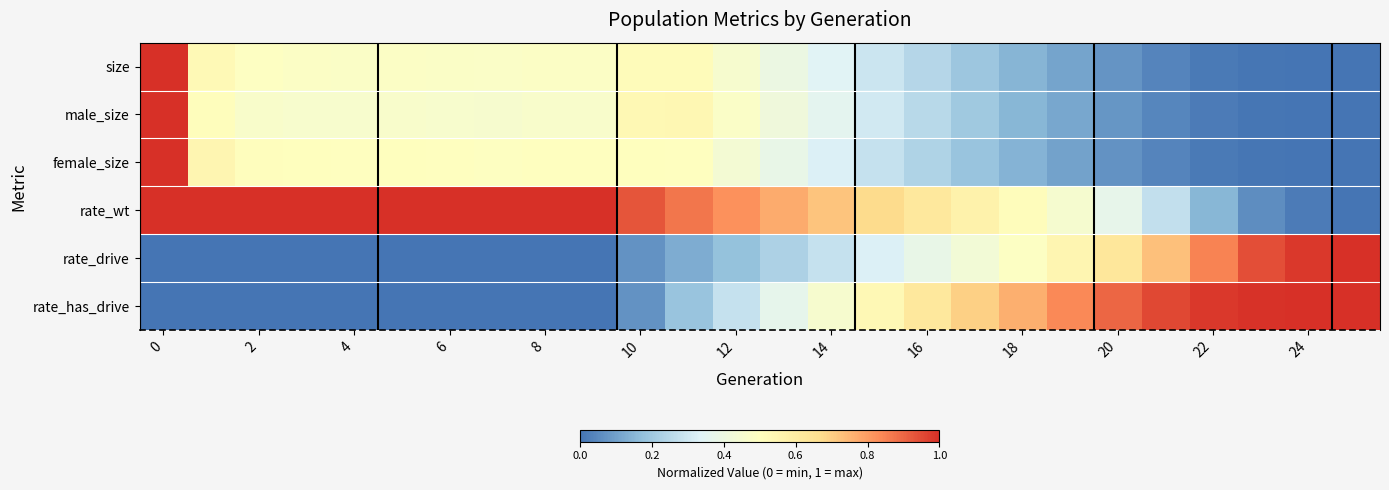

Rank the series by their maximum value, from lowest to highest.

size, male_size, female_size, rate_wt, rate_drive, rate_has_drive